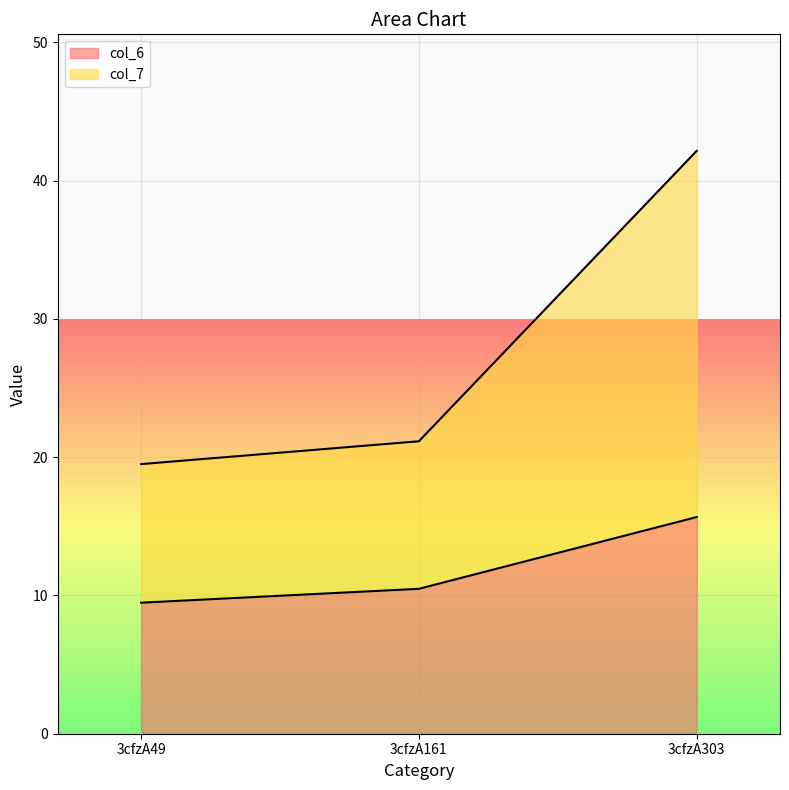

Reading left to right, transcribe all the data shown in this chart.

col_6: 3cfzA49=9.5	3cfzA161=10.5	3cfzA303=15.7
col_7: 3cfzA49=19.5	3cfzA161=21.2	3cfzA303=42.2